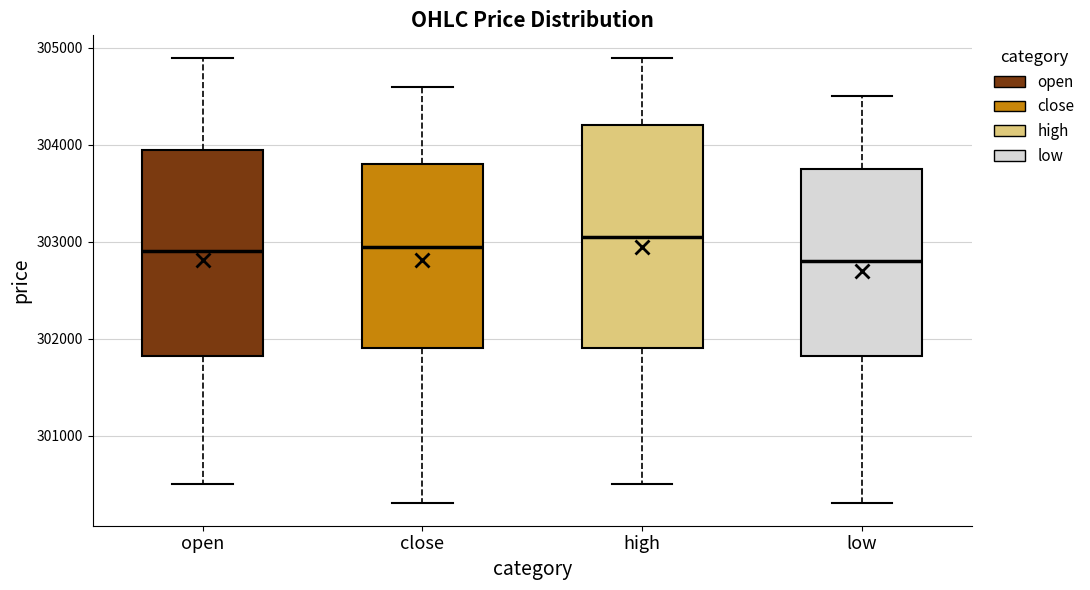

Which box is the tallest, from its lower edge to its upper edge?

high